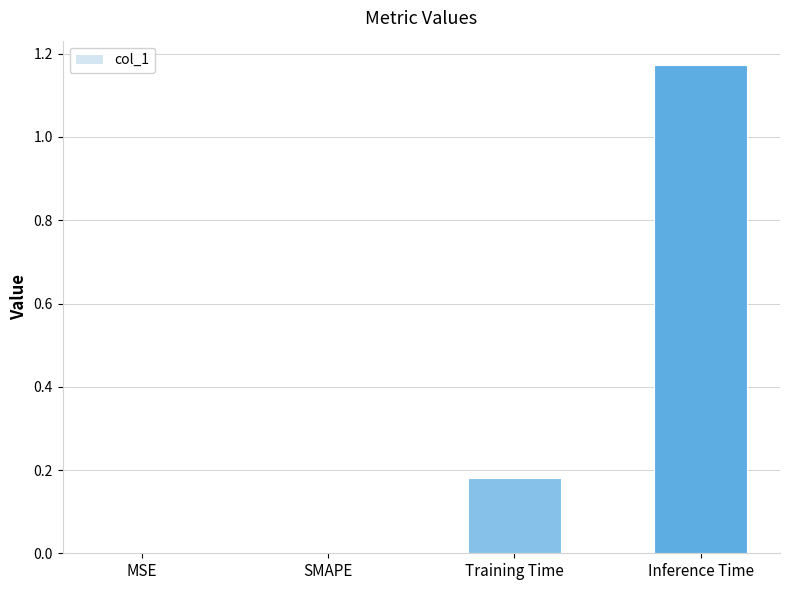

Which label corresponds to the largest value in the chart?

Inference Time